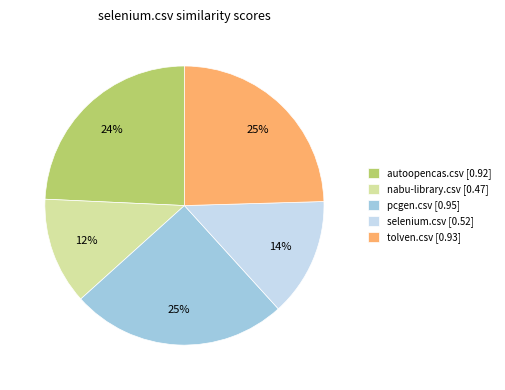

To the nearest percent, what is the combined percentage of tolven.csv and pcgen.csv?

50%